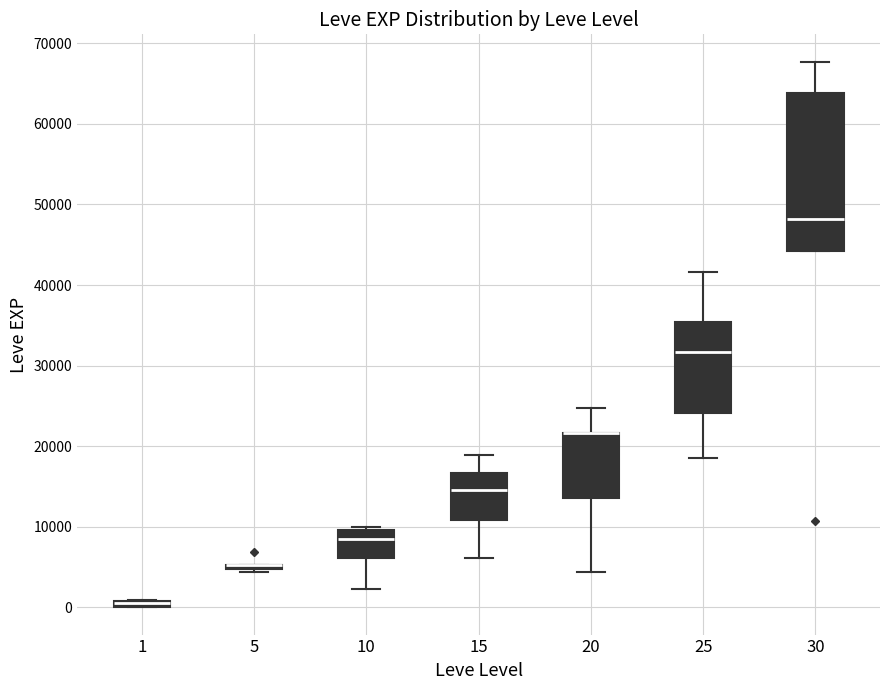

Comparing the boxes themselves (not the whiskers), which one is the tallest?

30